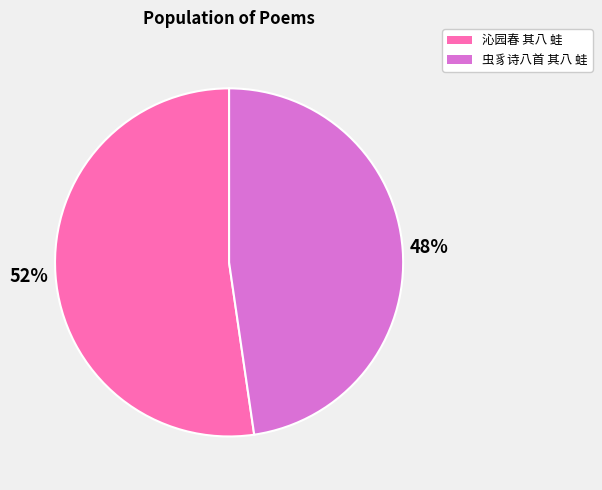

What is the smallest slice in the pie chart?

虫豸诗八首 其八 蛙